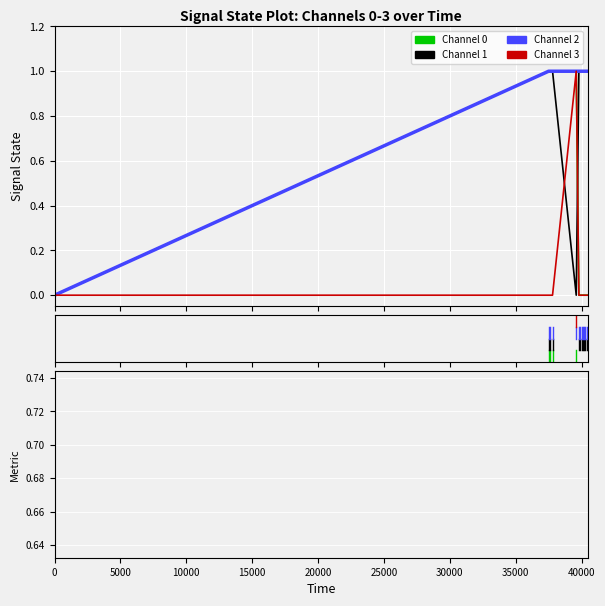

What is the sum of all 1 values?

11